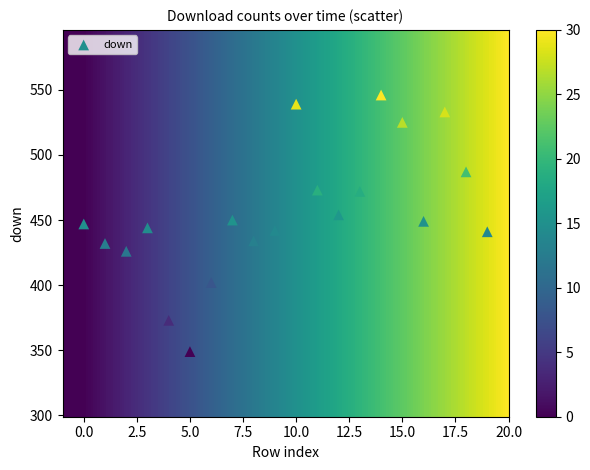

What is the range of Y values (max minus min)?

197